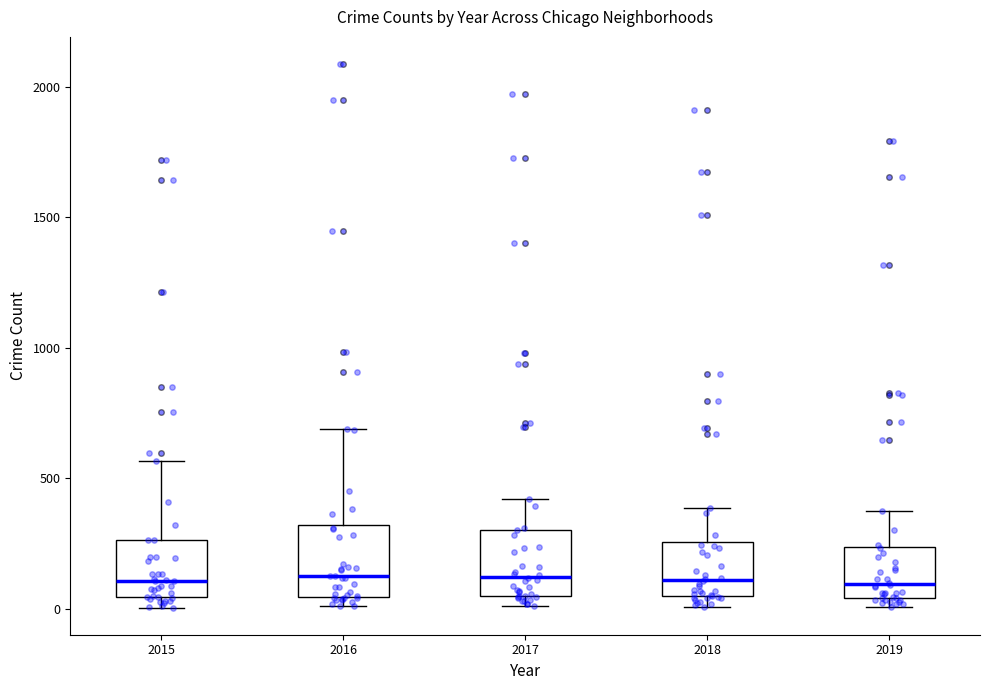

Reading left to right, read every box against the y-axis: the position of its median line, the range the box covers, and the ends of its whiskers. The values are not printed on the chart, so give them approximately, as read against the axis.

2015: median 100, box 50 to 250, whiskers 0 to 550
2016: median 150, box 50 to 300, whiskers 0 to 700
2017: median 100, box 50 to 300, whiskers 0 to 400
2018: median 100, box 50 to 250, whiskers 0 to 400
2019: median 100, box 50 to 250, whiskers 0 to 400